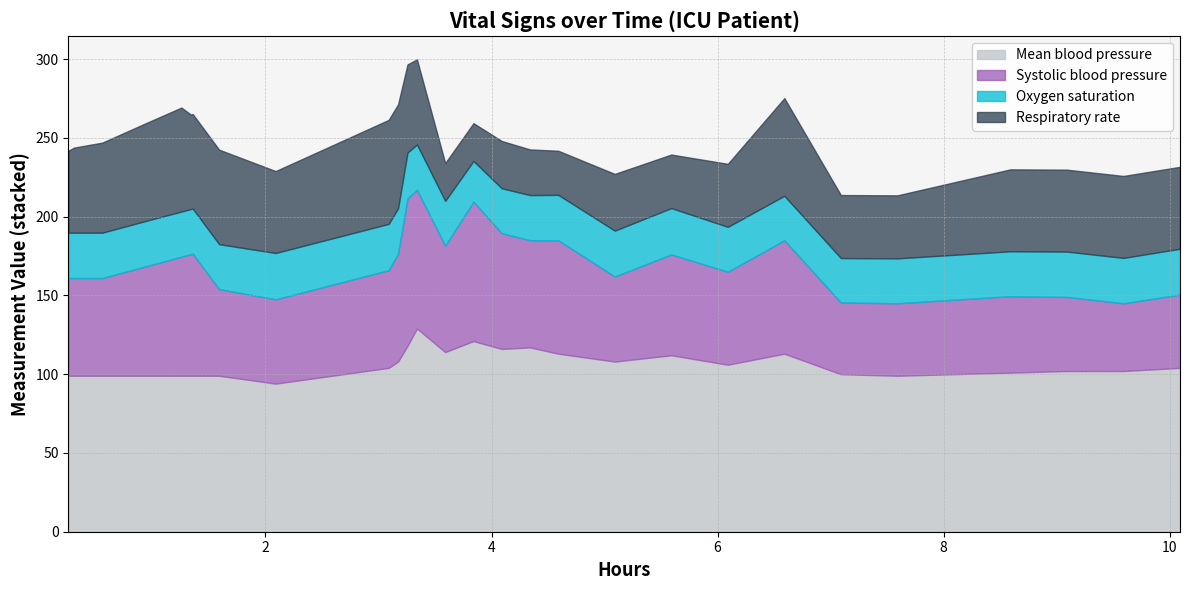

Is the value of Respiratory rate at 10 greater than the value of Hours at Systolic blood pressure?

Yes